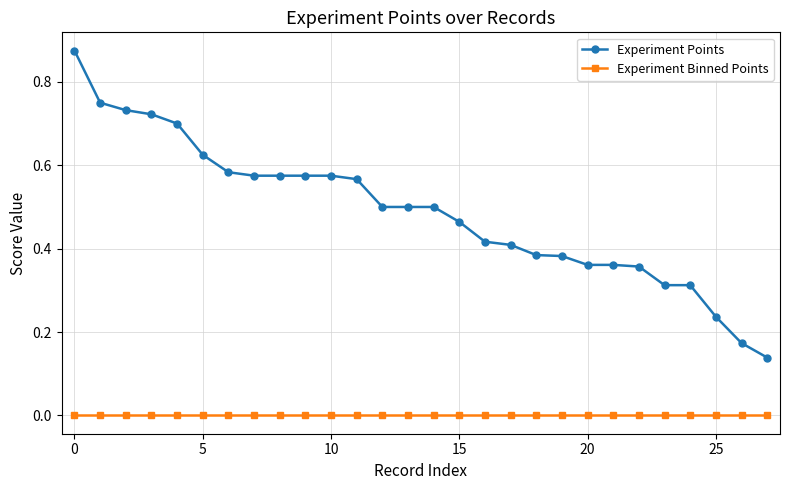

Rank the series by their maximum value, from highest to lowest.

Experiment Points, Experiment Binned Points